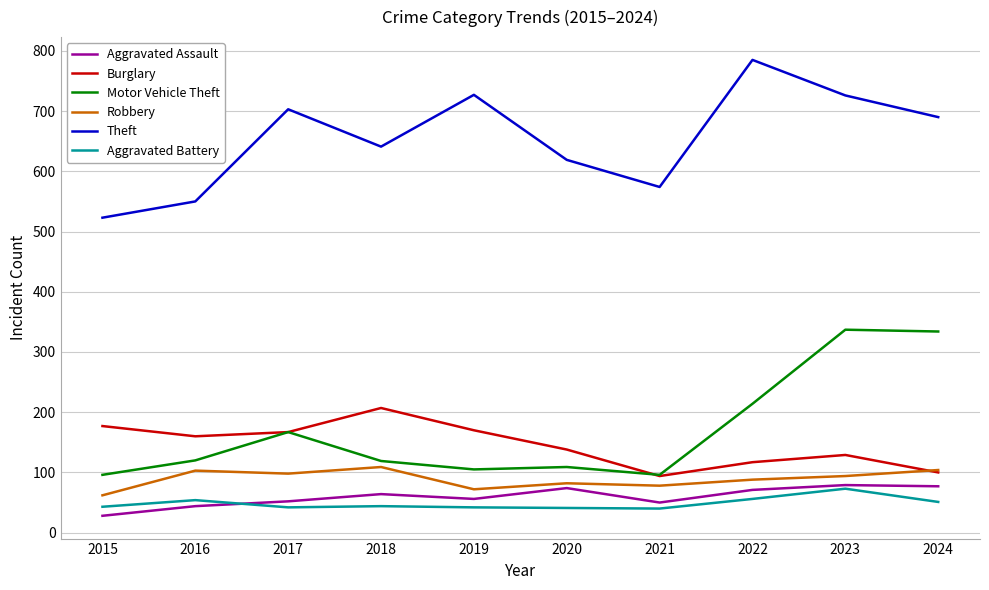

What is the sum of all Robbery values?

890